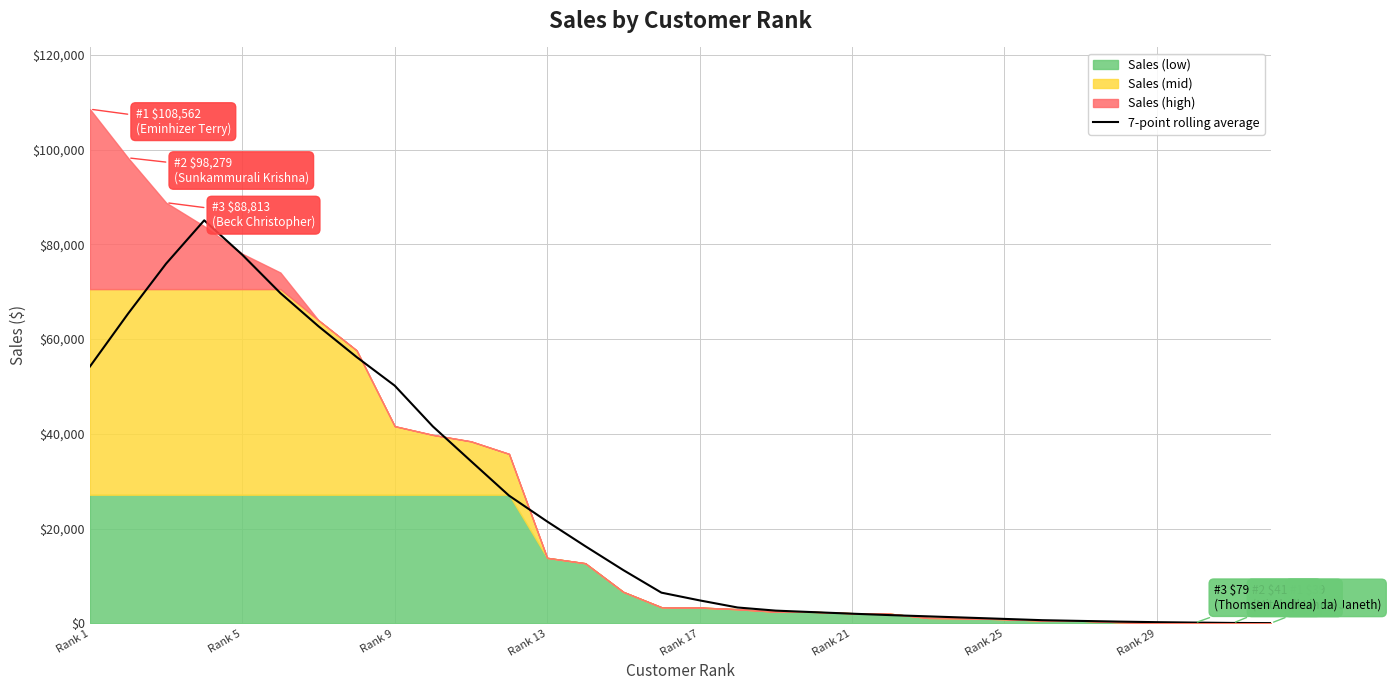

What is the highest value of the 7-point rolling average series?

85083.0